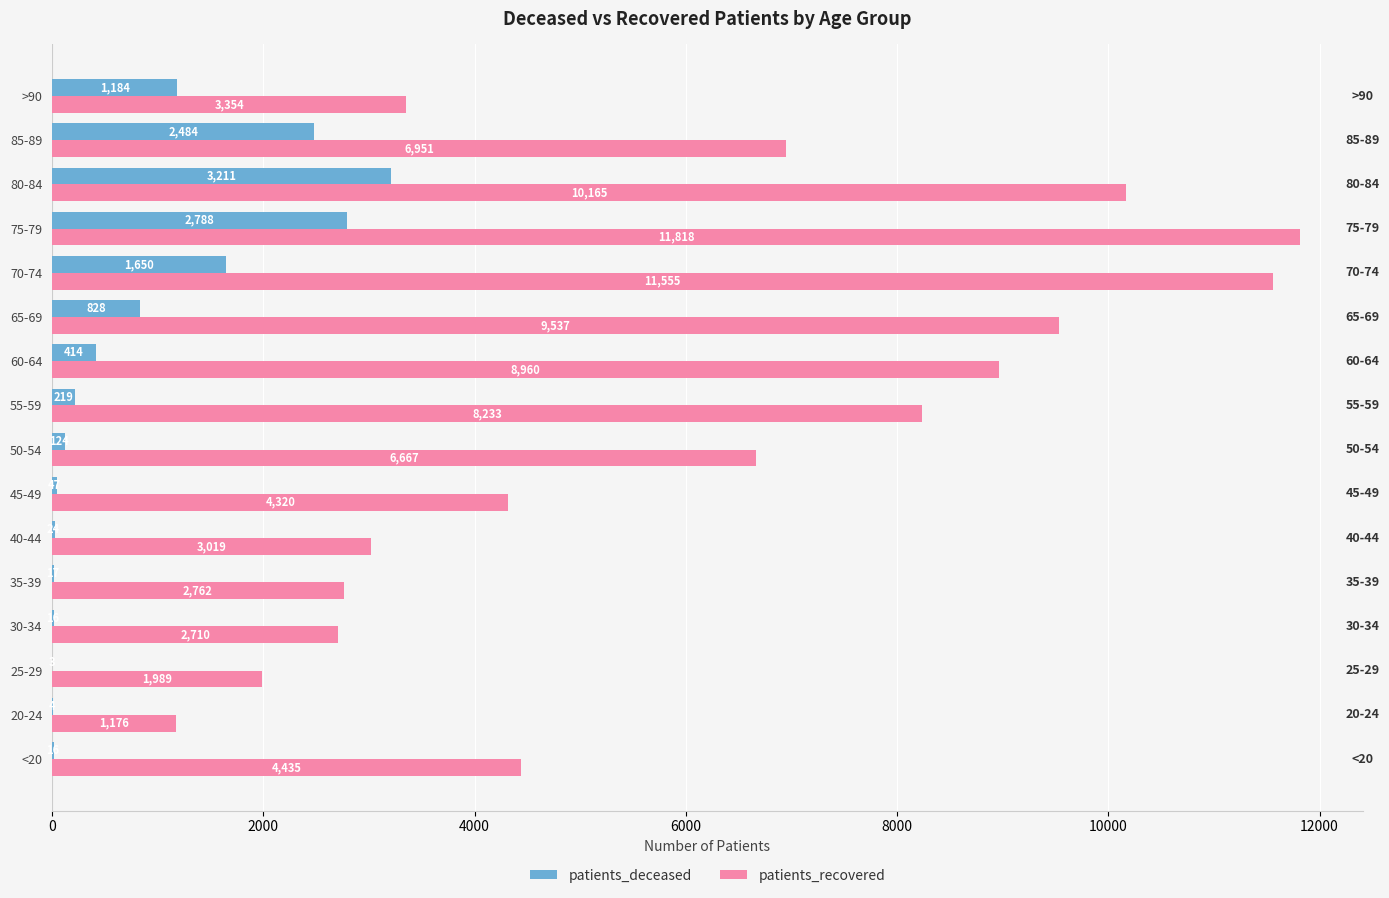

At which label is patients_deceased closest to 1607?

70-74